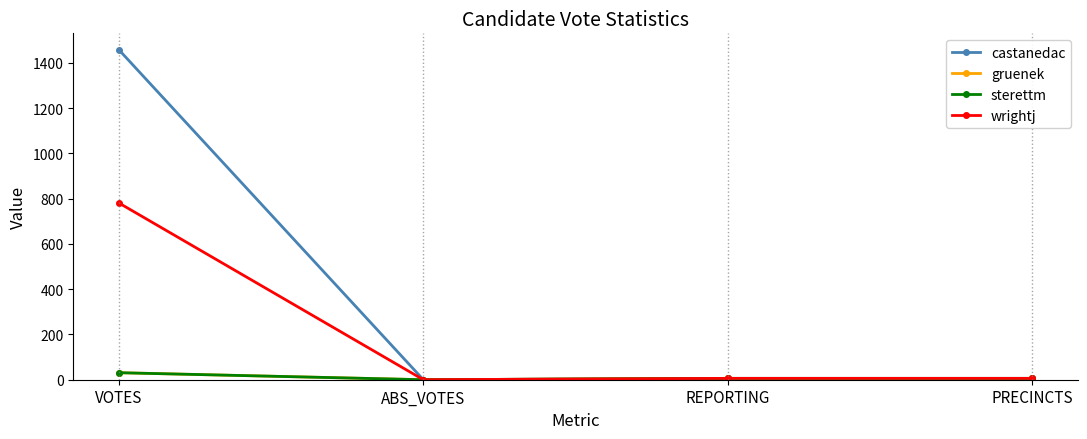

What is the difference between the maximum and minimum values in the wrightj series?

781